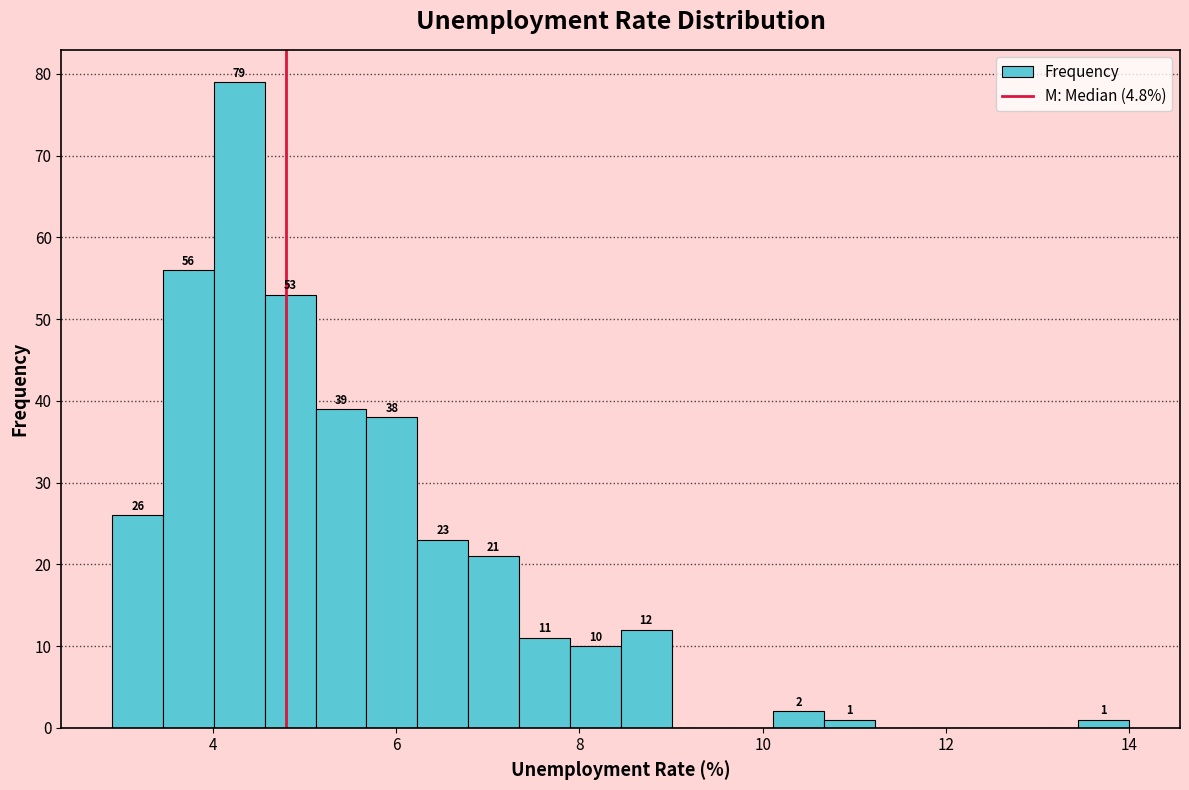

Read against the x-axis, roughly where is the centre of the tallest bar?

4.2